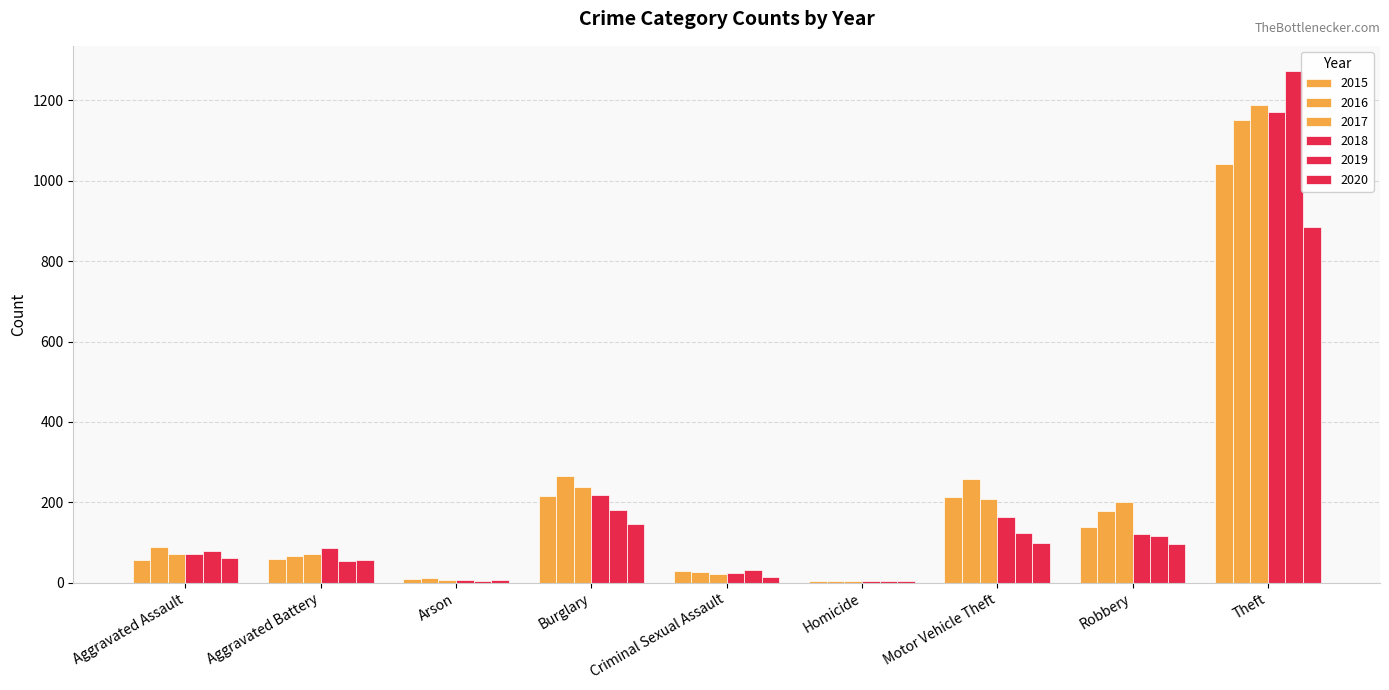

Does the chart contain stacked bars?

No